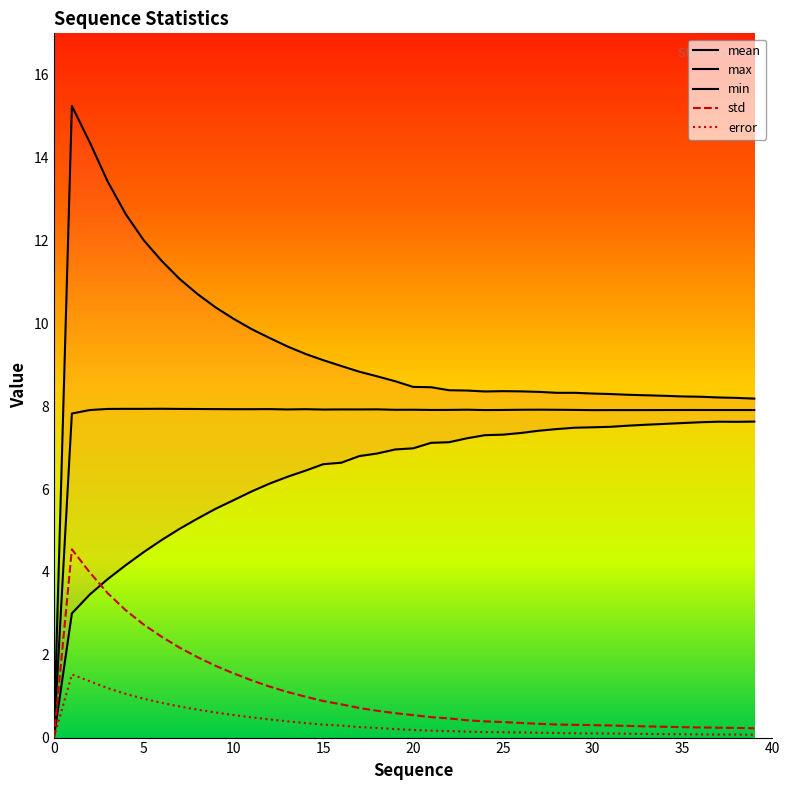

How many data points in mean are above 7?

39